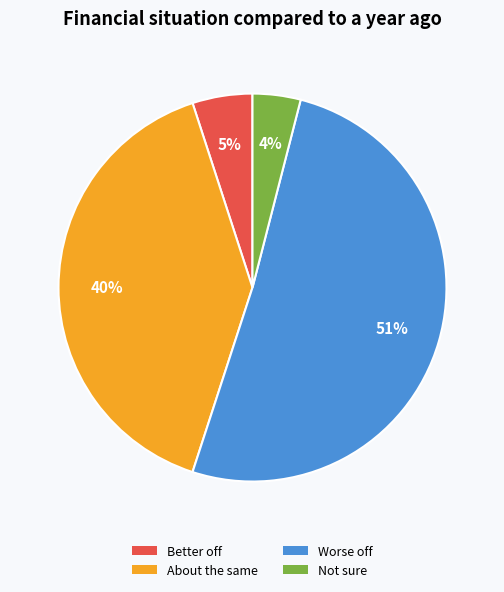

Is there a majority slice in this chart?

Yes